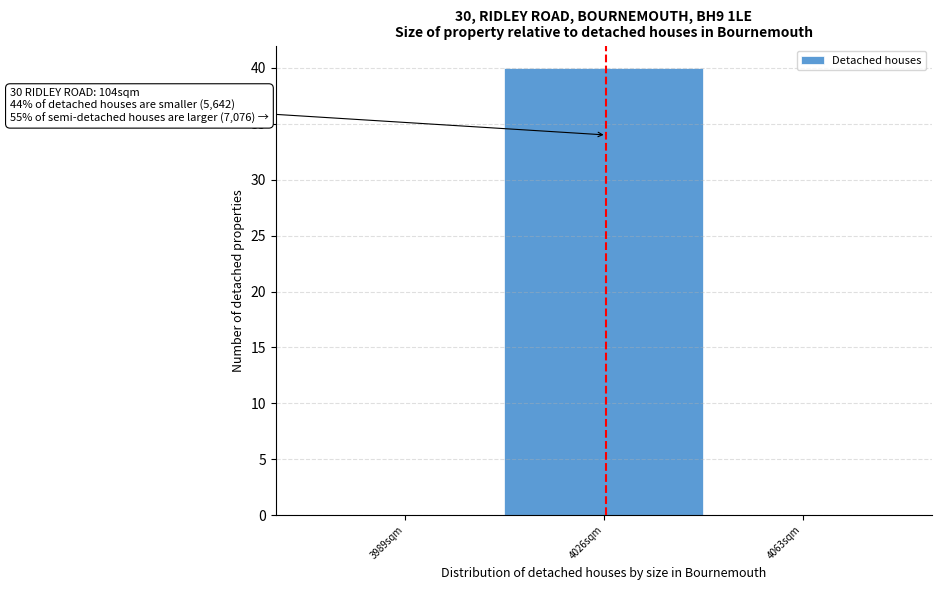

Reading right to left, extract all data points from this chart.

4063sqm=0	4026sqm=40	3989sqm=0